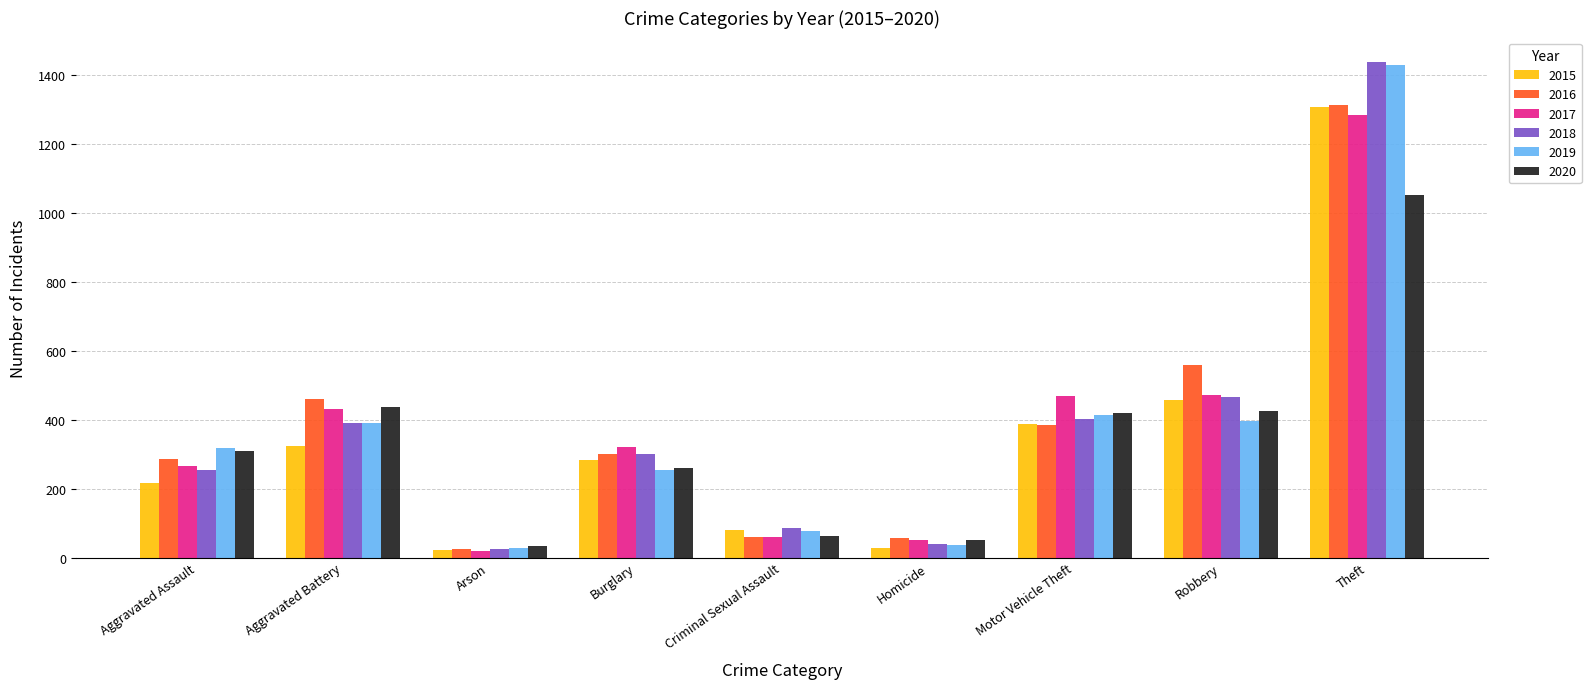

At which category is the sum across all series the highest?

Theft